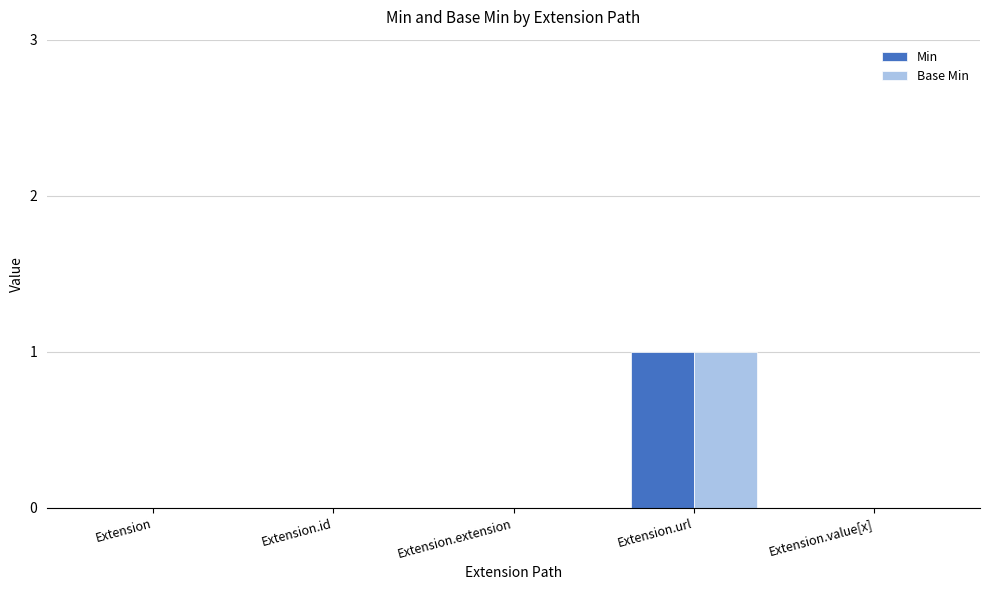

Reading right to left, list all the values displayed in this chart.

Min: 0	1	0	0	0
Base Min: 0	1	0	0	0